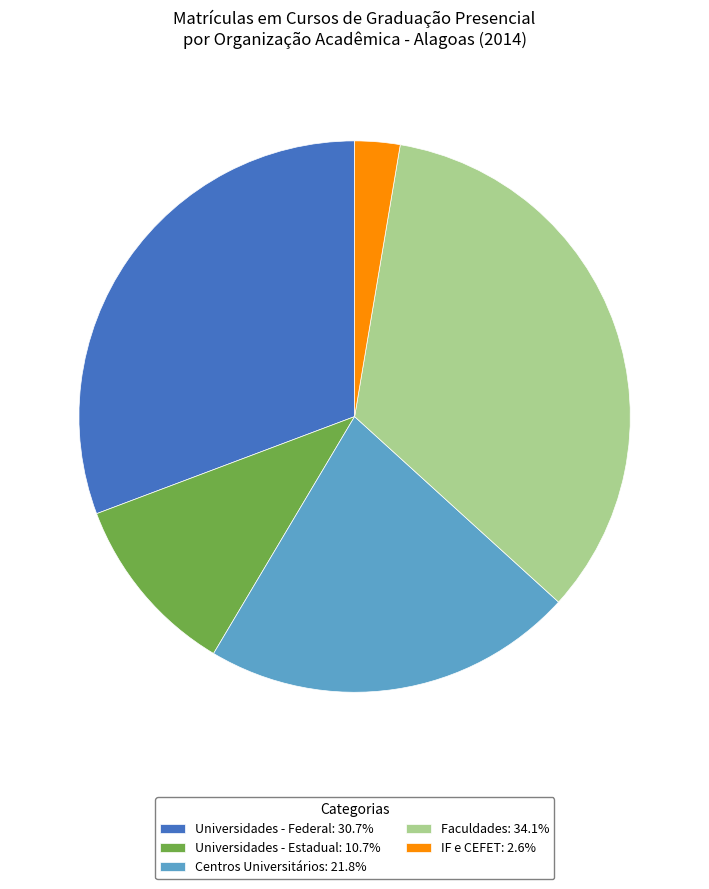

Is the sum of IF e CEFET: 2.6% and Universidades - Federal: 30.7% greater than half?

No